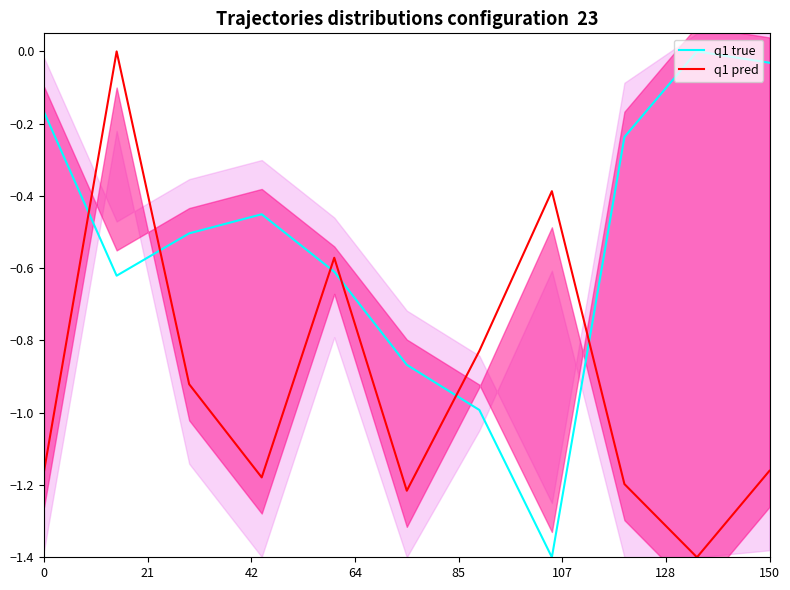

After their last crossing, which series has the higher values: q1 true or q1 pred?

q1 true